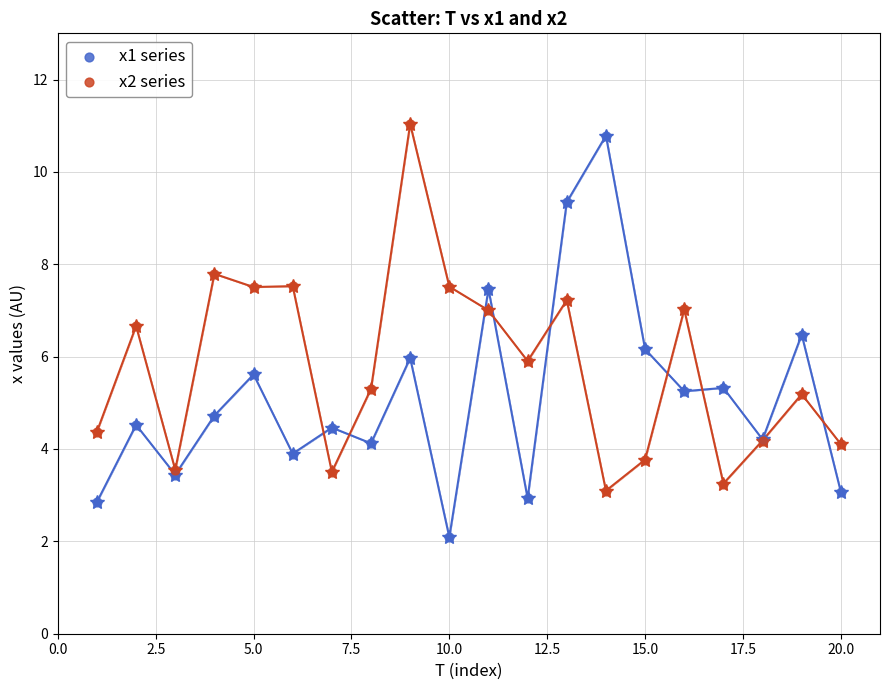

Which series reaches the maximum Y coordinate?

x2 series